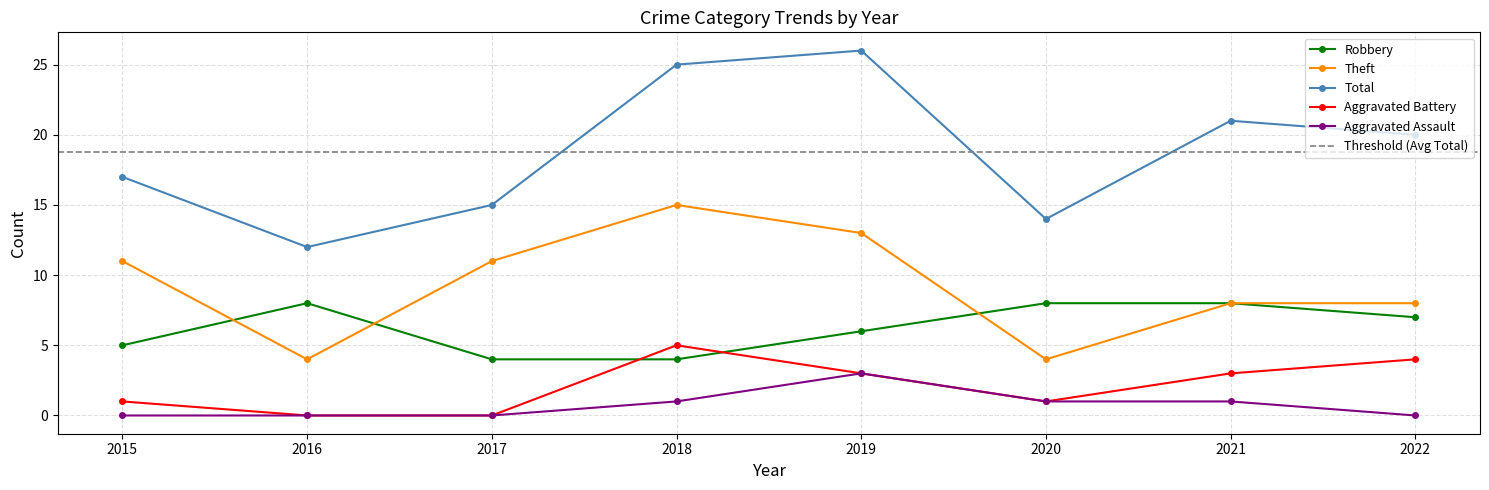

In Aggravated Assault, how many points are higher than both neighbors (excluding endpoints)?

1